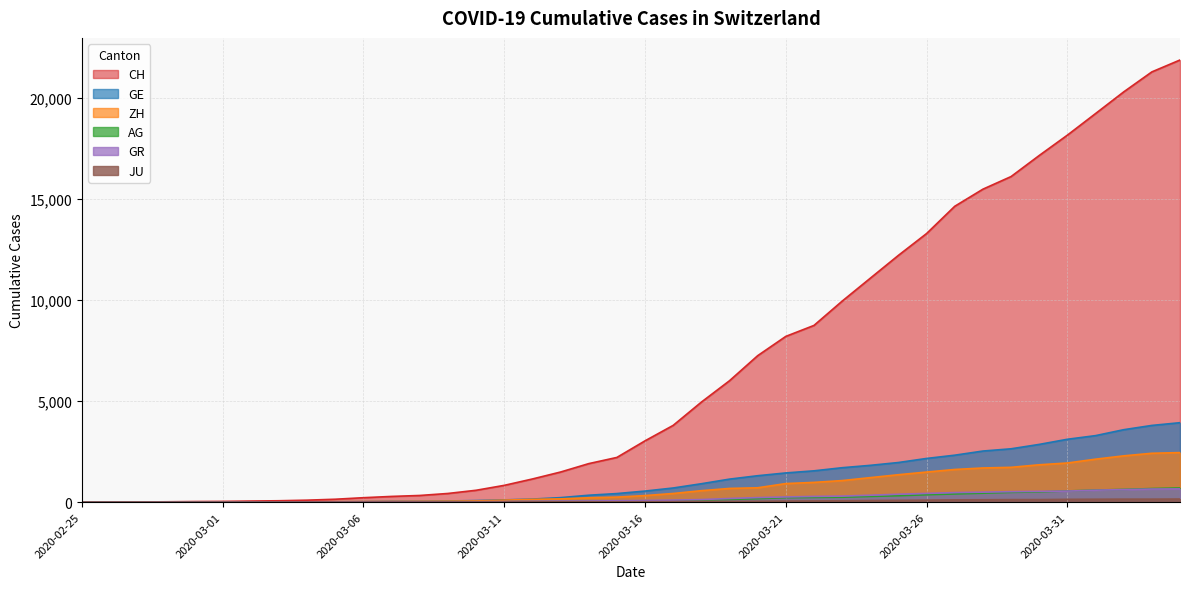

True or false: GR and JU cross at least once.

False